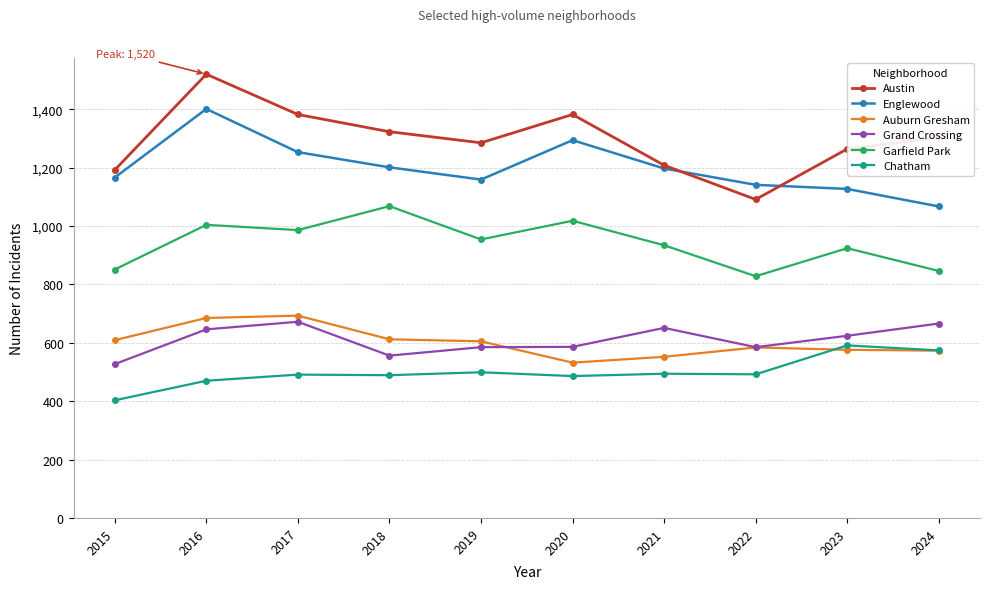

What is the sum of all Grand Crossing values?

6098